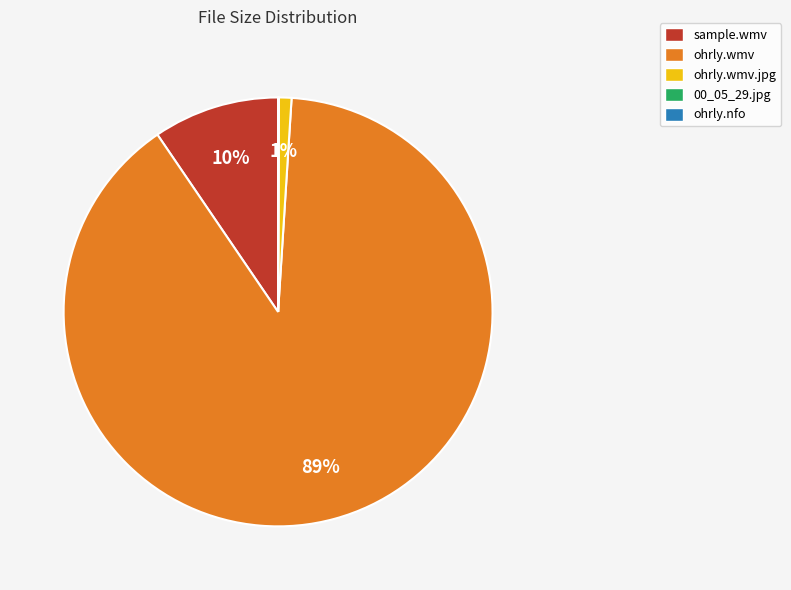

Which slice represents more than half of the pie?

ohrly.wmv